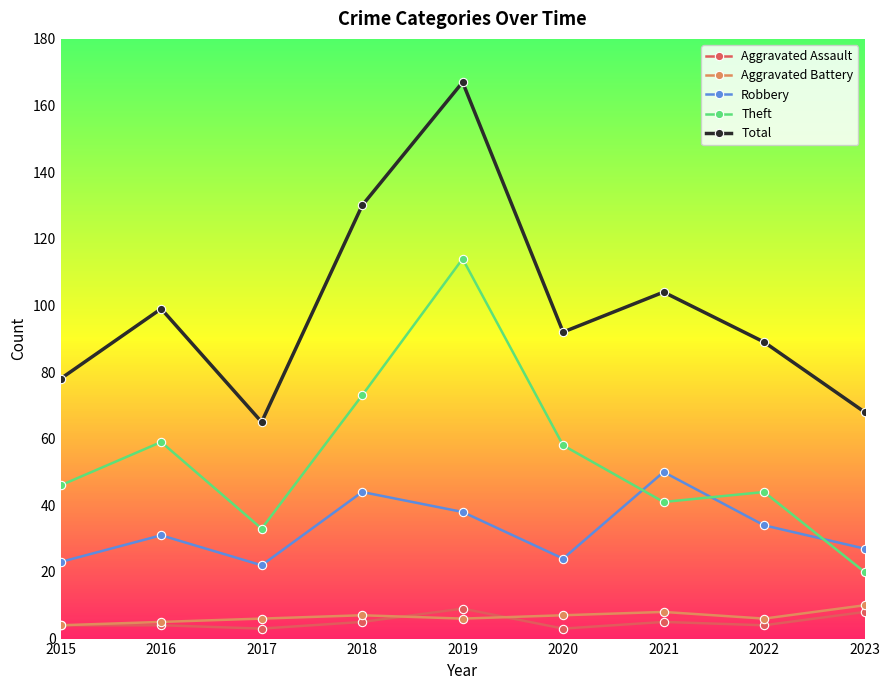

Is this an area chart (filled region under the line)?

No